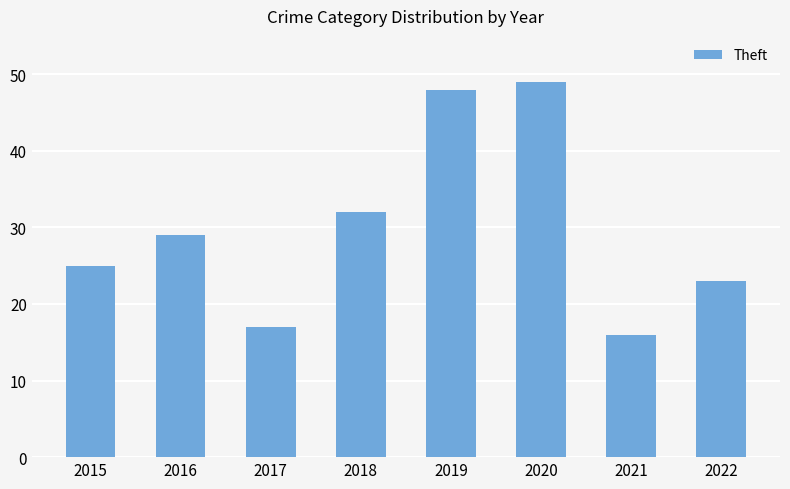

What is the sum of all values?

239